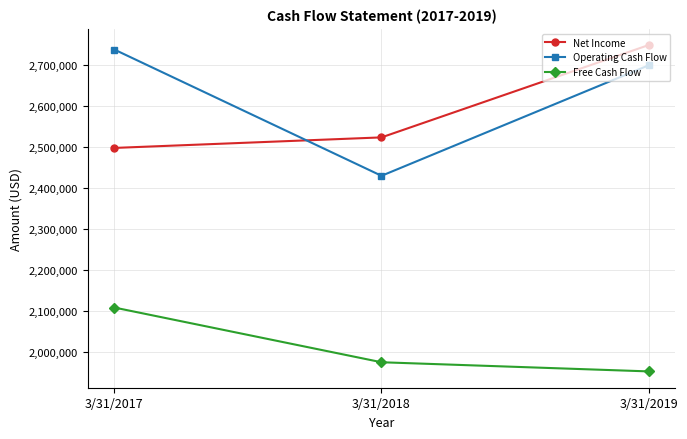

How many data points in Operating Cash Flow are less than 2699144?

1